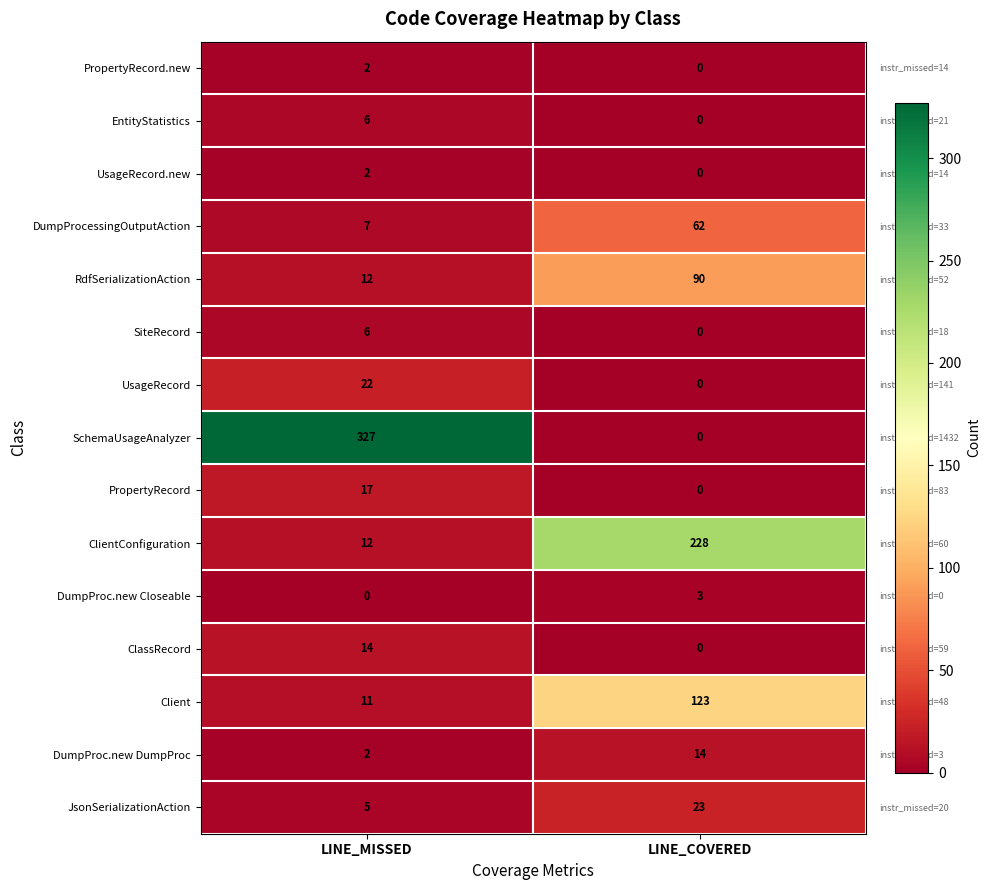

Reading left to right, list all the values displayed in this chart.

PropertyRecord.new: 2	0
EntityStatistics: 6	0
UsageRecord.new: 2	0
DumpProcessingOutputAction: 7	62
RdfSerializationAction: 12	90
SiteRecord: 6	0
UsageRecord: 22	0
SchemaUsageAnalyzer: 327	0
PropertyRecord: 17	0
ClientConfiguration: 12	228
DumpProc.new Closeable: 0	3
ClassRecord: 14	0
Client: 11	123
DumpProc.new DumpProc: 2	14
JsonSerializationAction: 5	23